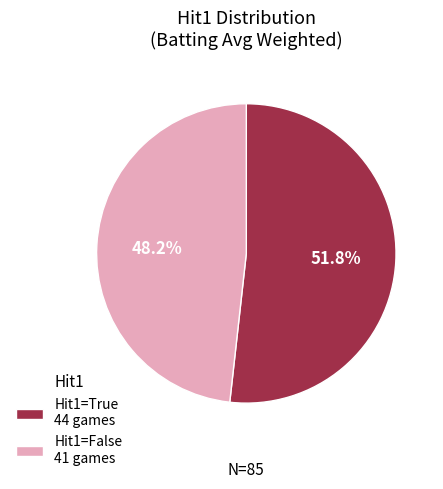

Which slice is the largest?

Hit1=True 44 games